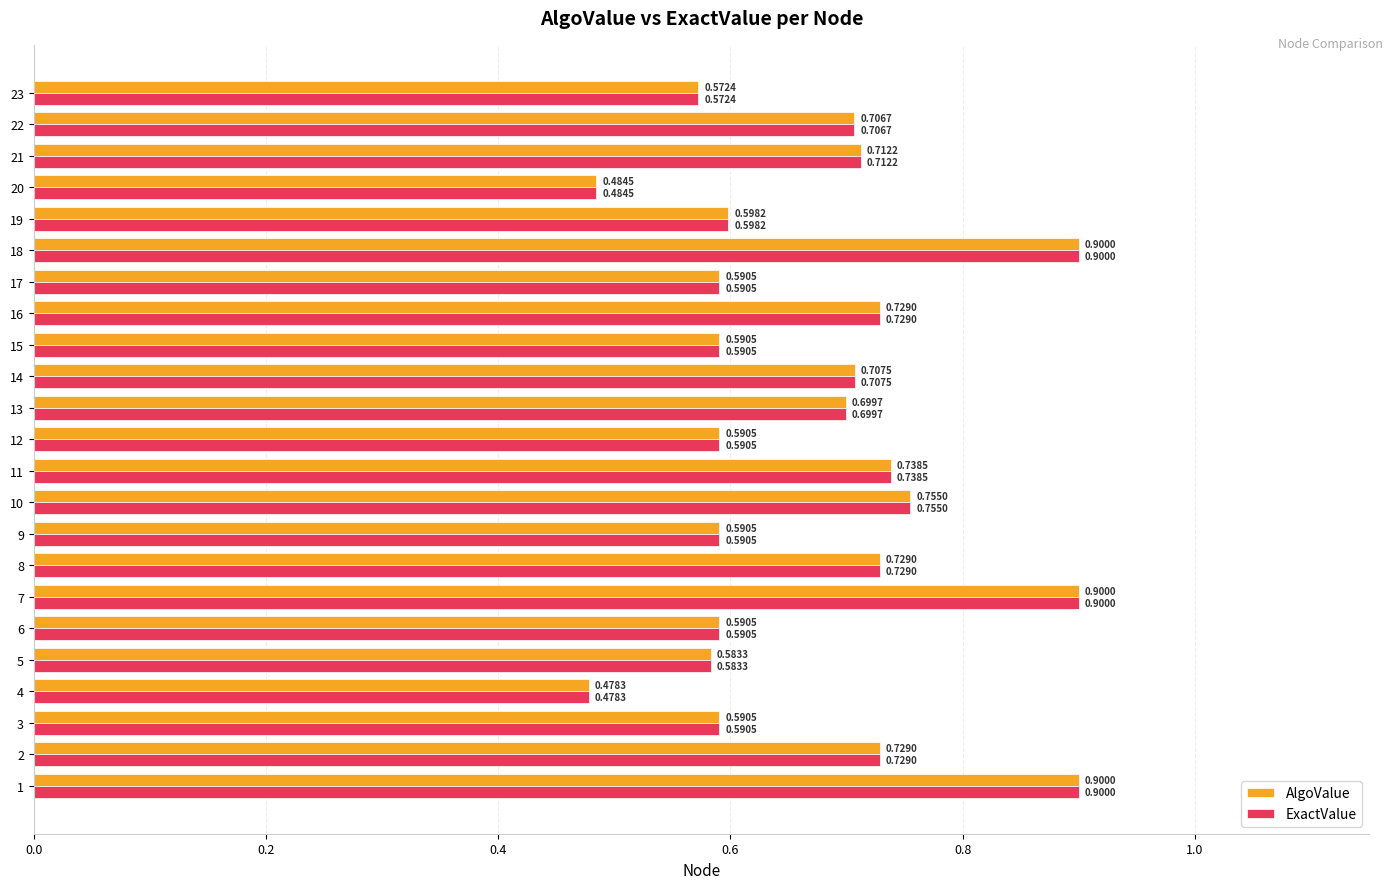

Is the value of ExactValue at 22 greater than the value of AlgoValue at 12?

Yes